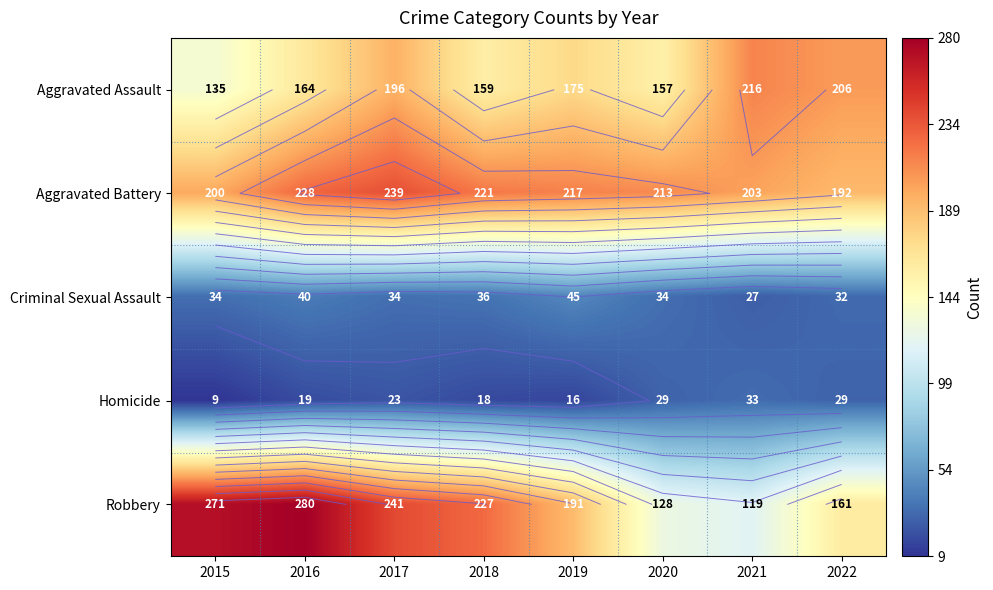

What is the difference between the maximum and minimum values in the Aggravated Battery series?

47